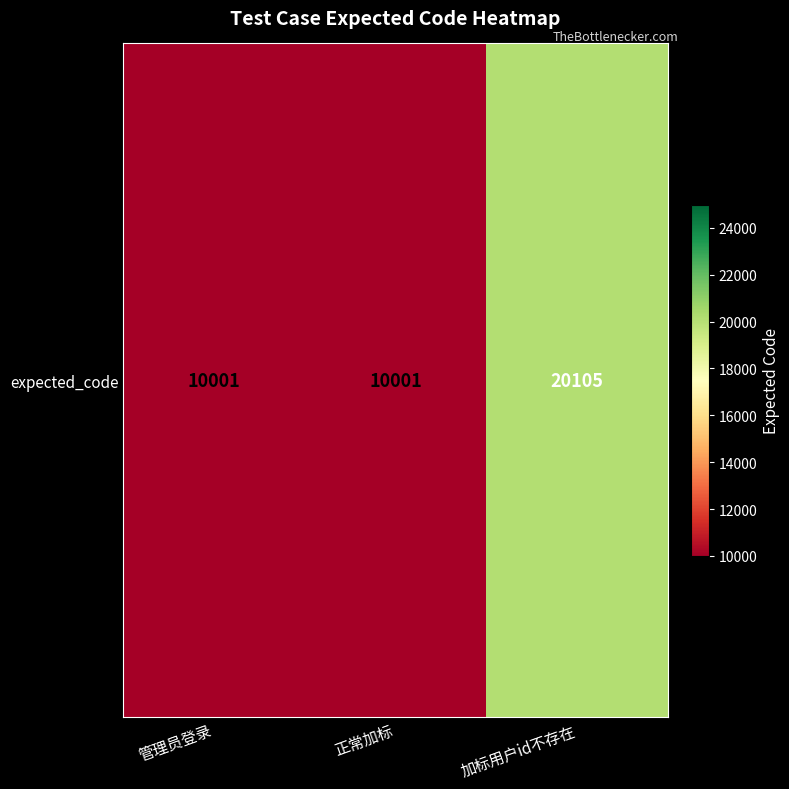

What is the sum of the values at 管理员登录 and 加标用户id不存在?

30106